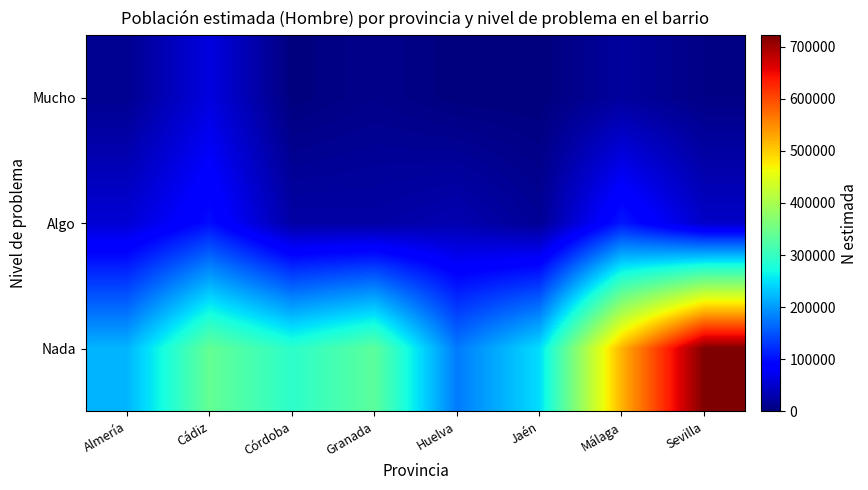

What is the difference between the highest and lowest values at Sevilla?

716570